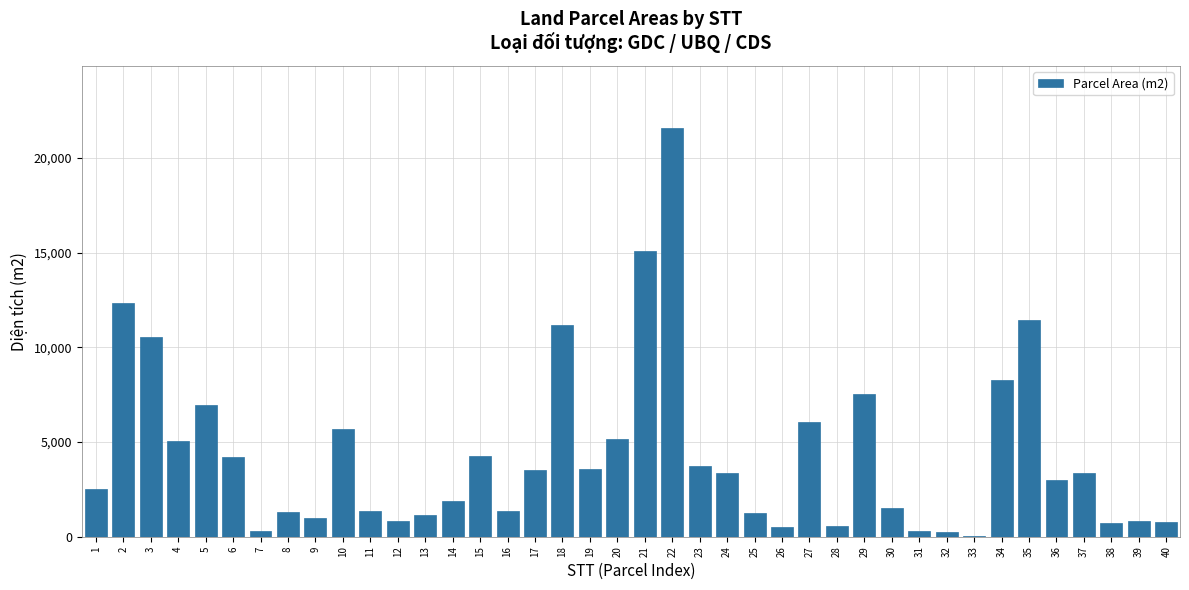

The value at 27 is 1999. True or false?

False